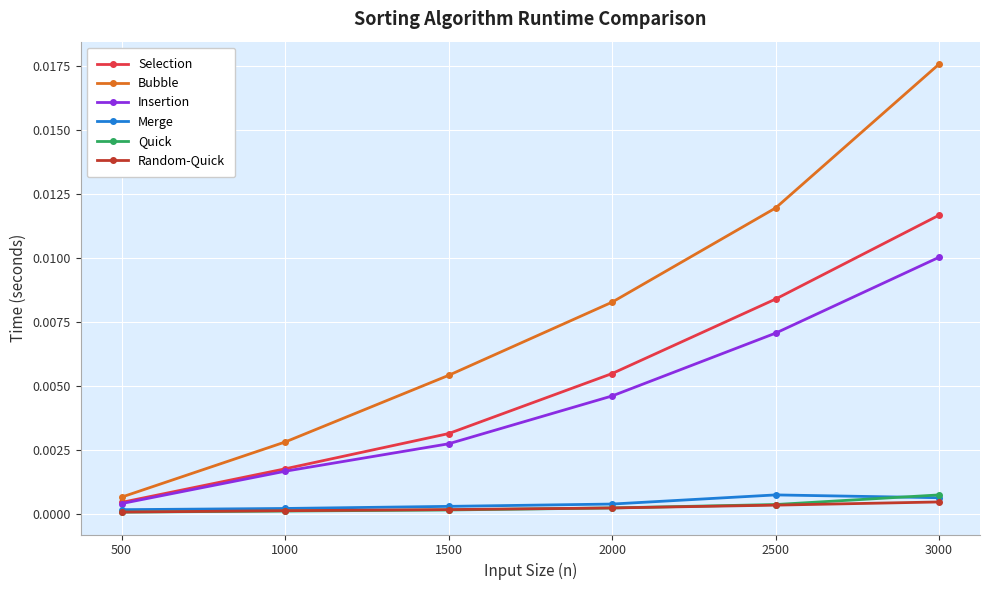

At which label does Bubble reach its minimum?

500